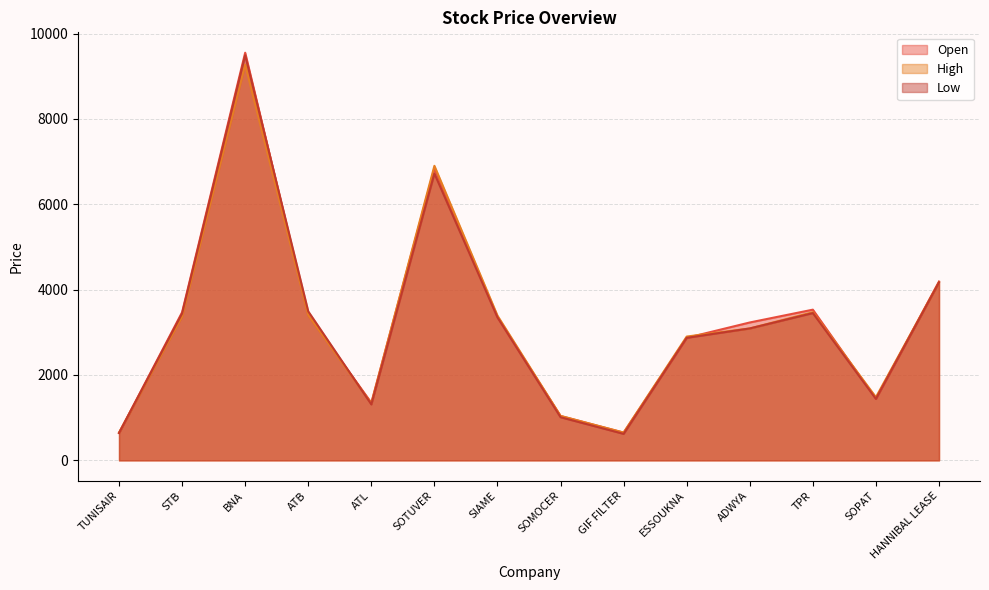

Which series has the largest range (max minus min)?

Open